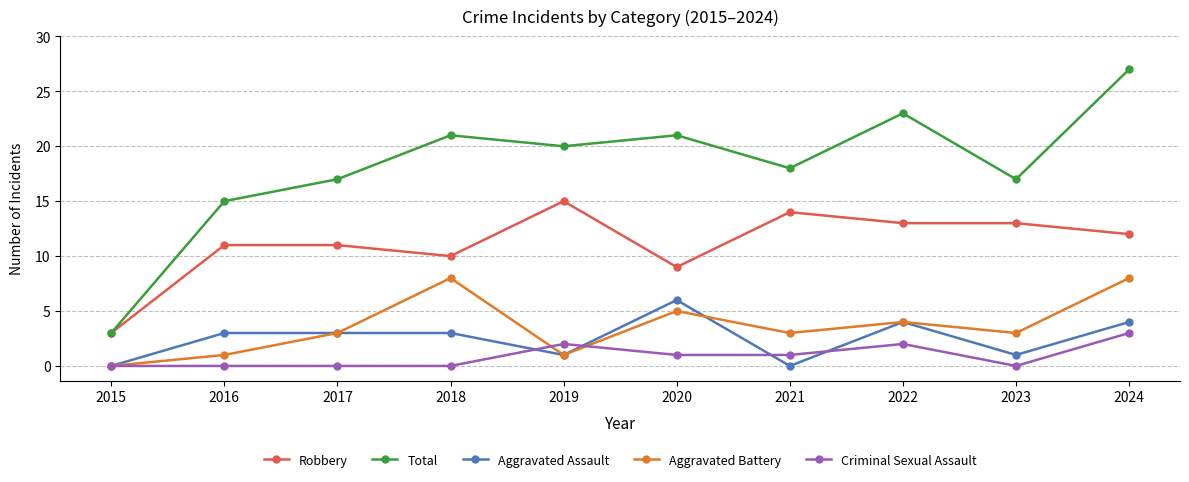

What is the difference between the Aggravated Assault values at 2019 and 2024?

3